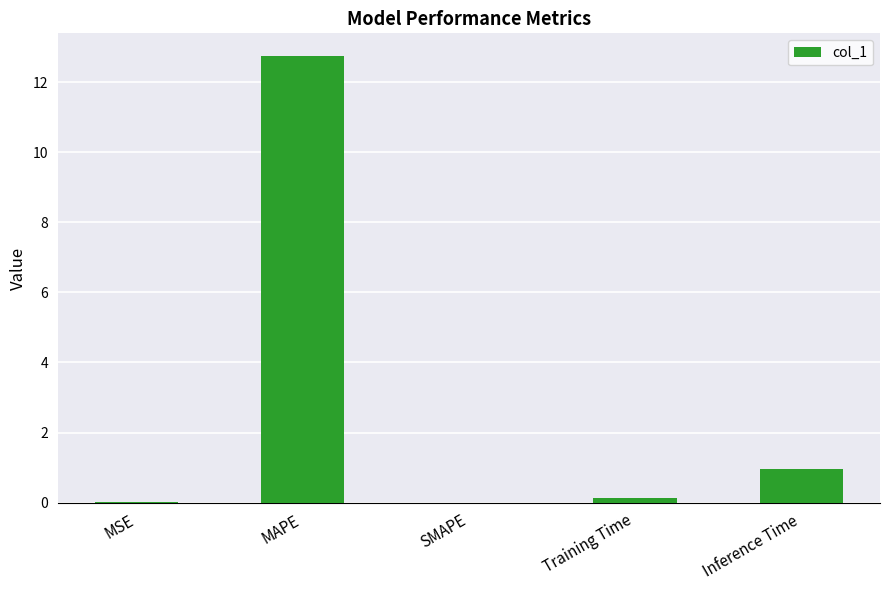

Between MSE and Inference Time, which is larger?

Inference Time